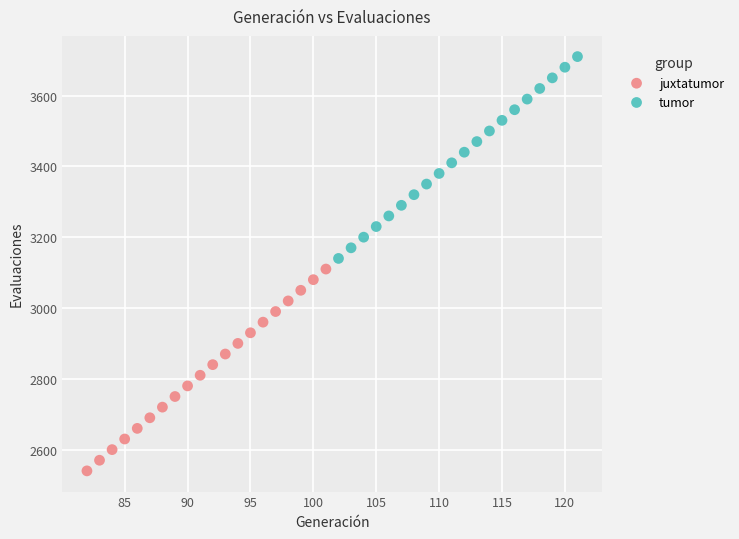

Which series contains the lowest Y value?

juxtatumor